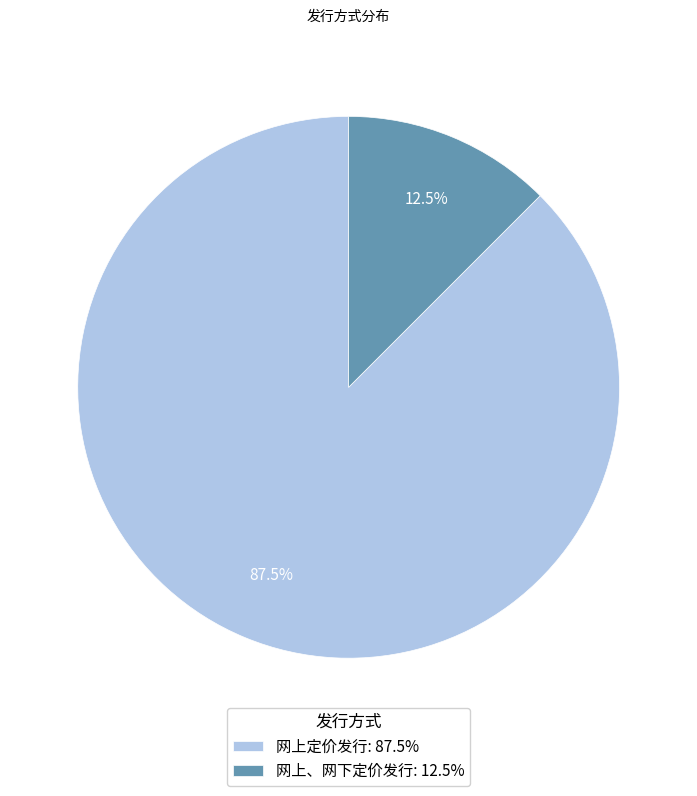

Which category has the smallest portion of the pie?

网上、网下定价发行